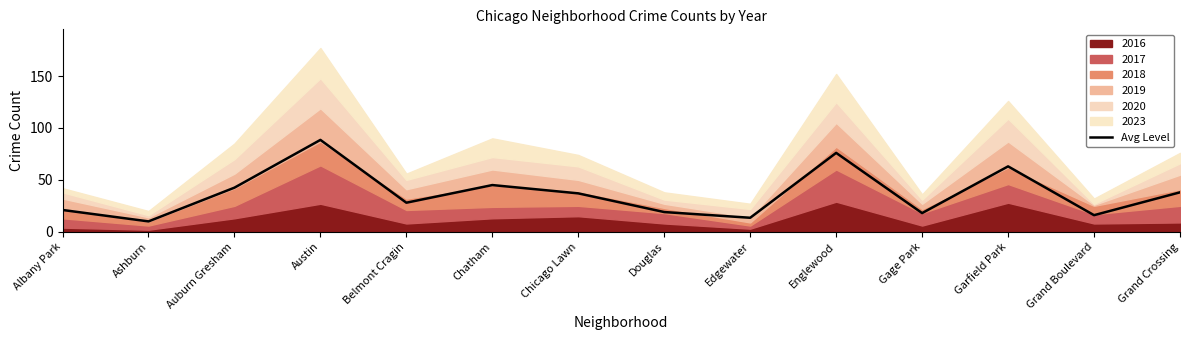

At which label does the data first exceed 37?

Auburn Gresham